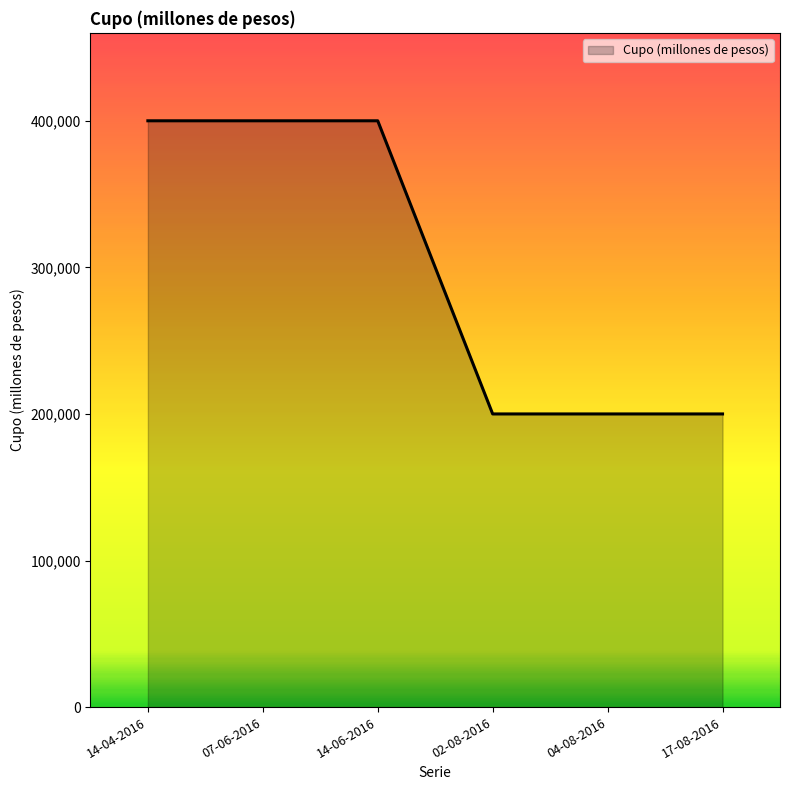

Reading left to right, transcribe all the data shown in this chart.

400000	400000	400000	200000	200000	200000